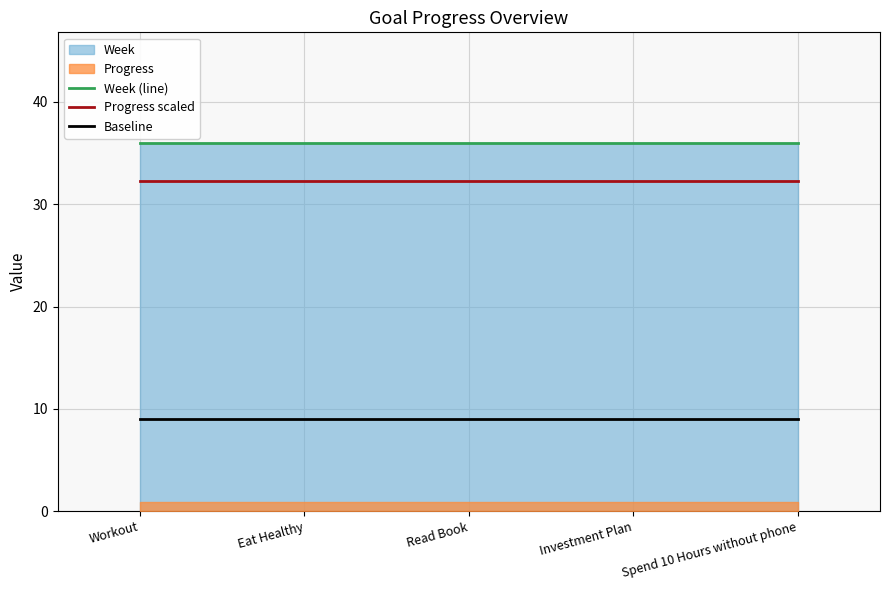

True or false: Baseline has more than 1 interior local peaks.

False